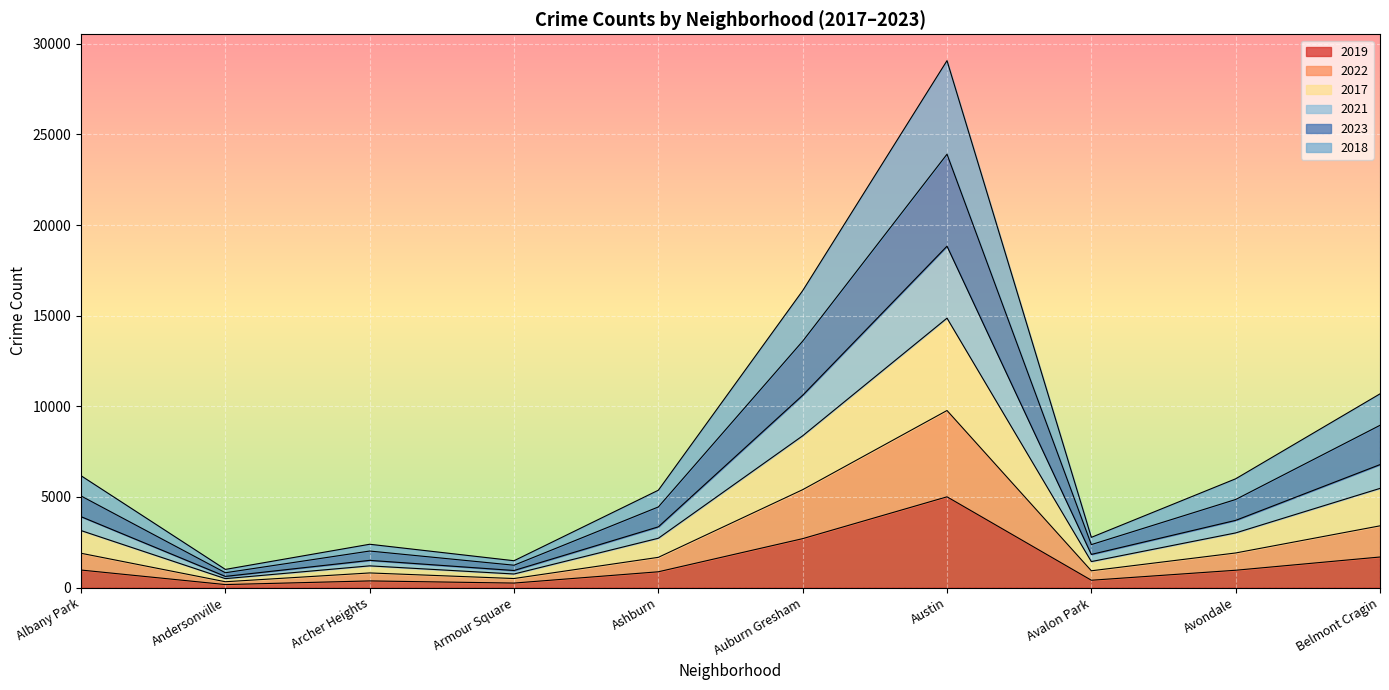

Rank the categories by 2017 value from lowest to highest.

Andersonville, Armour Square, Archer Heights, Avalon Park, Ashburn, Avondale, Albany Park, Belmont Cragin, Auburn Gresham, Austin